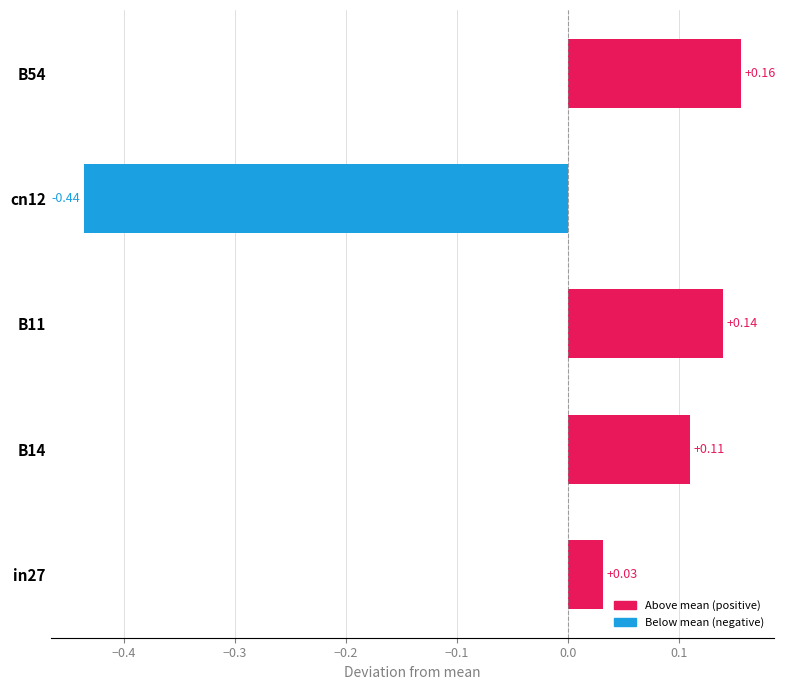

What is the change in value from in27 to B11?

+0.1